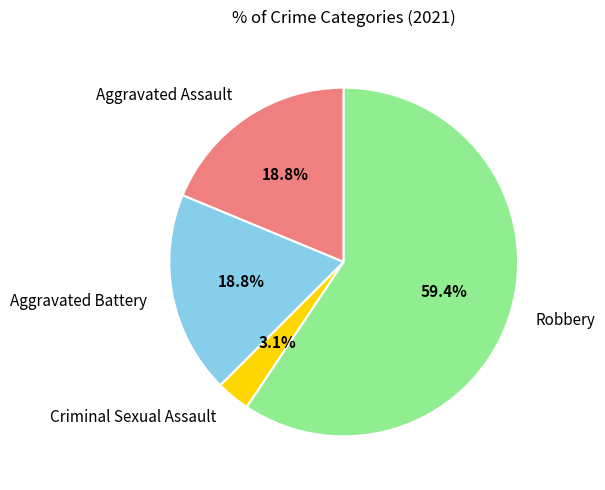

Which has a higher value, Criminal Sexual Assault or Aggravated Assault?

Aggravated Assault